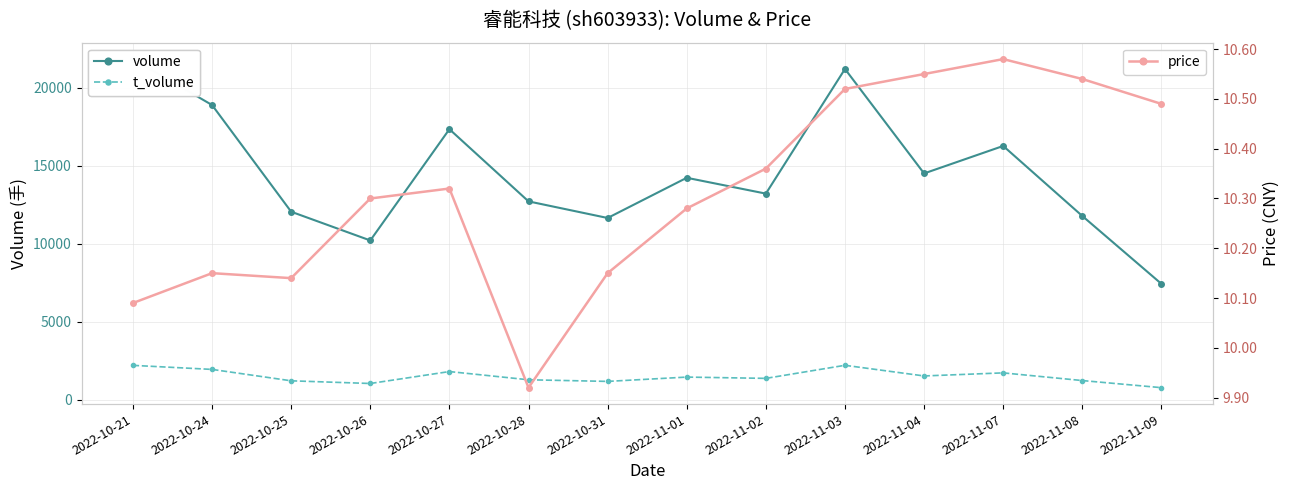

How many categories are shown in the chart?

14